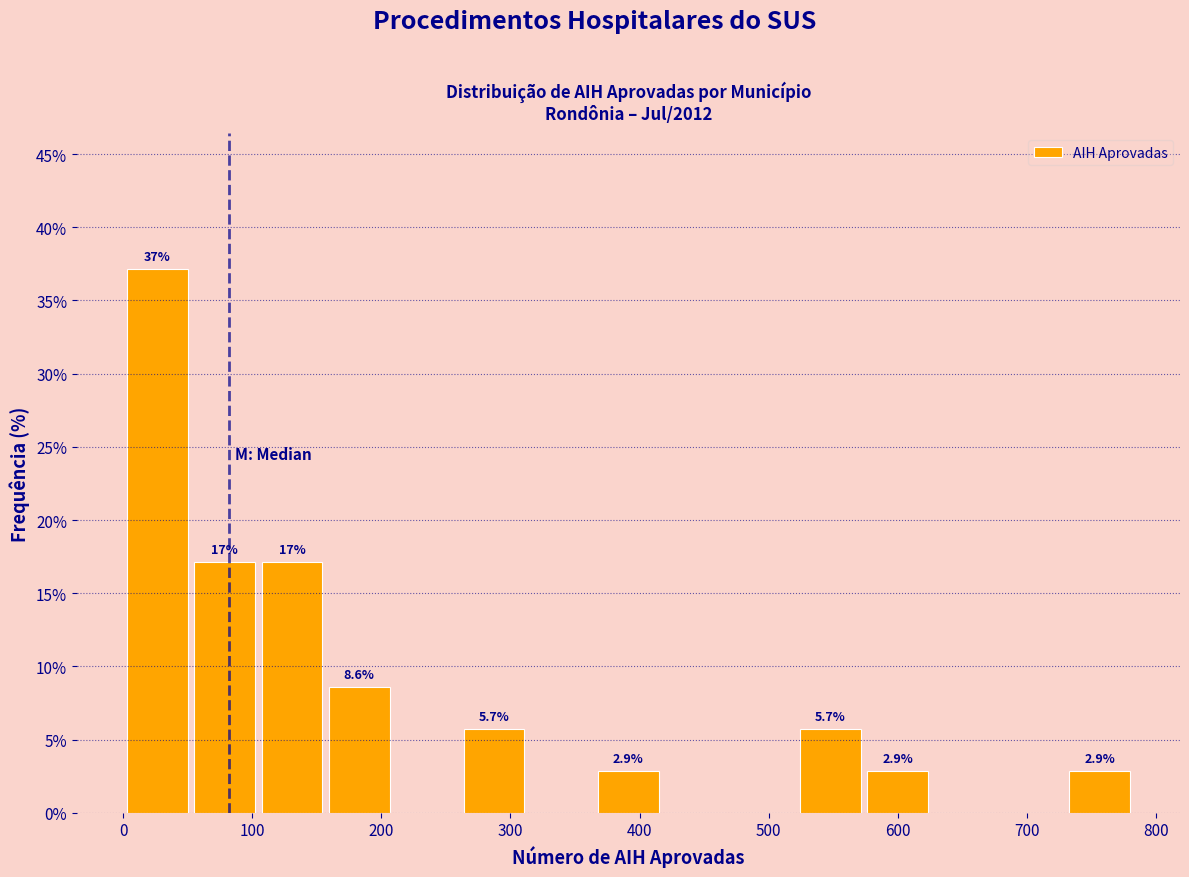

Which range on the x-axis has the tallest bar?

0 to 60